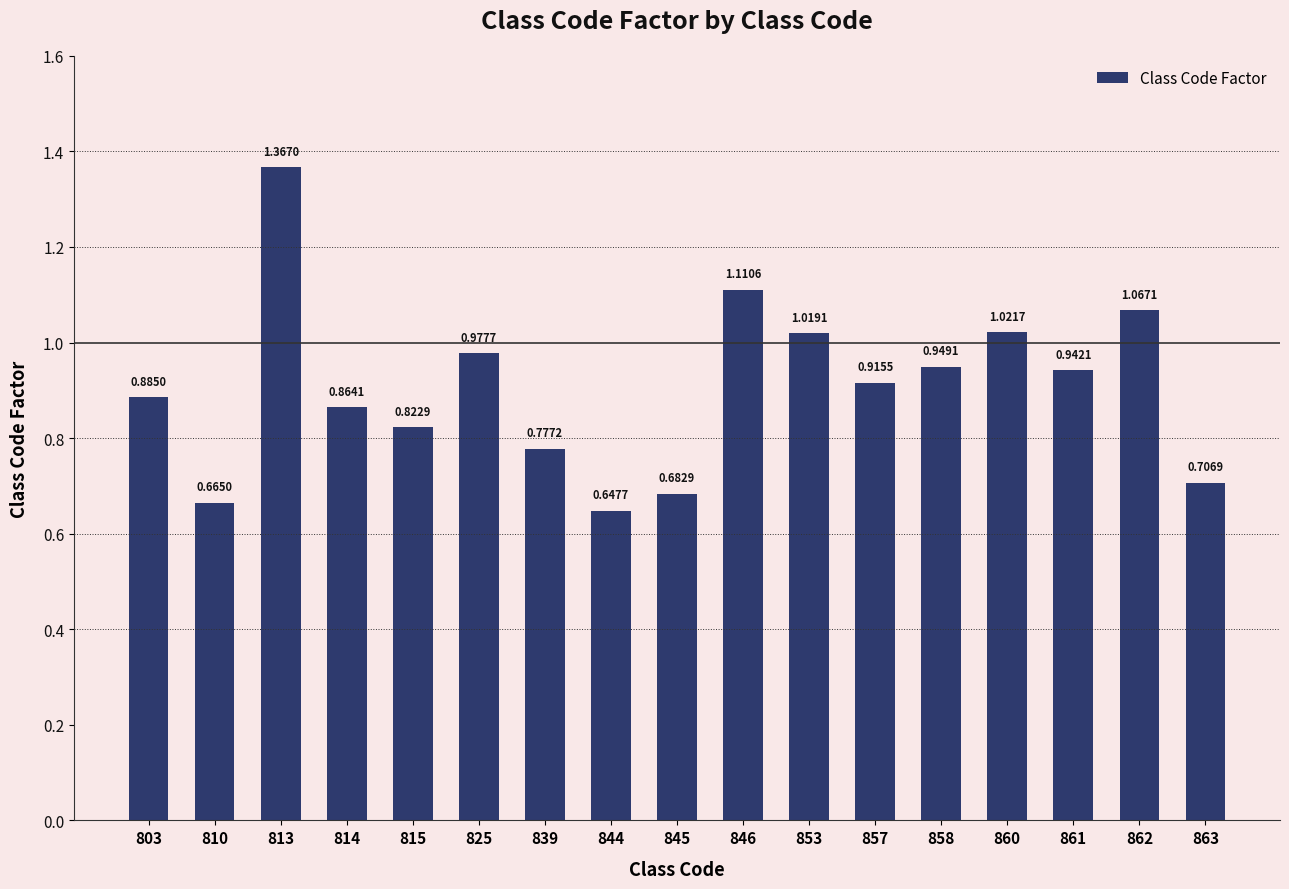

What is the sum of all values?

15.4